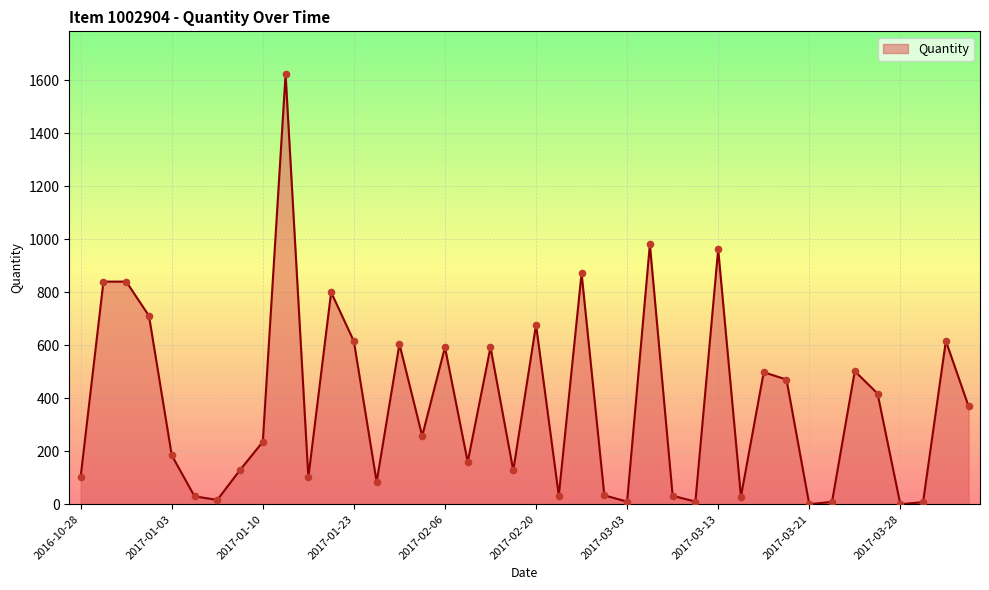

What is the difference between the maximum and minimum values?

1621.9